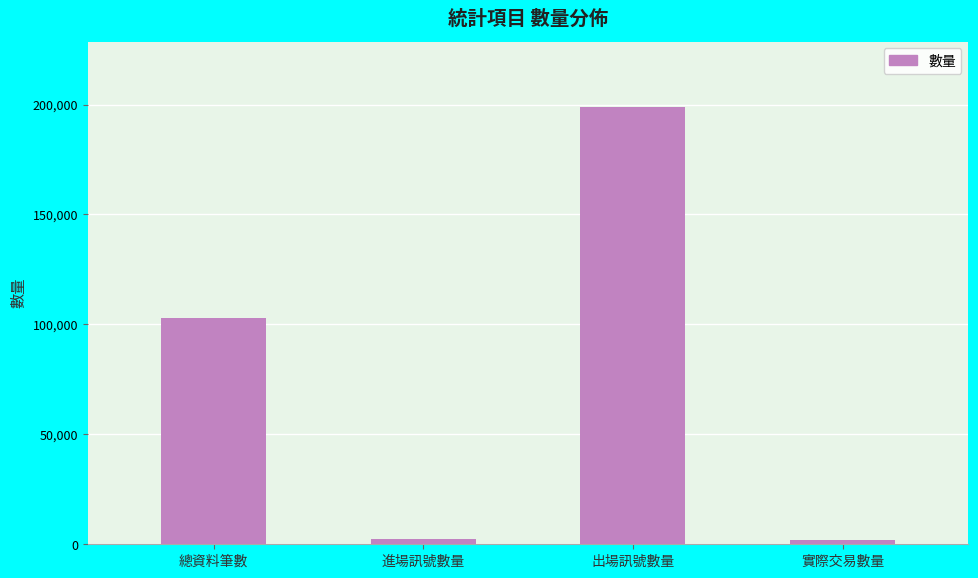

What is the difference between the values at 出場訊號數量 and 總資料筆數?

95795